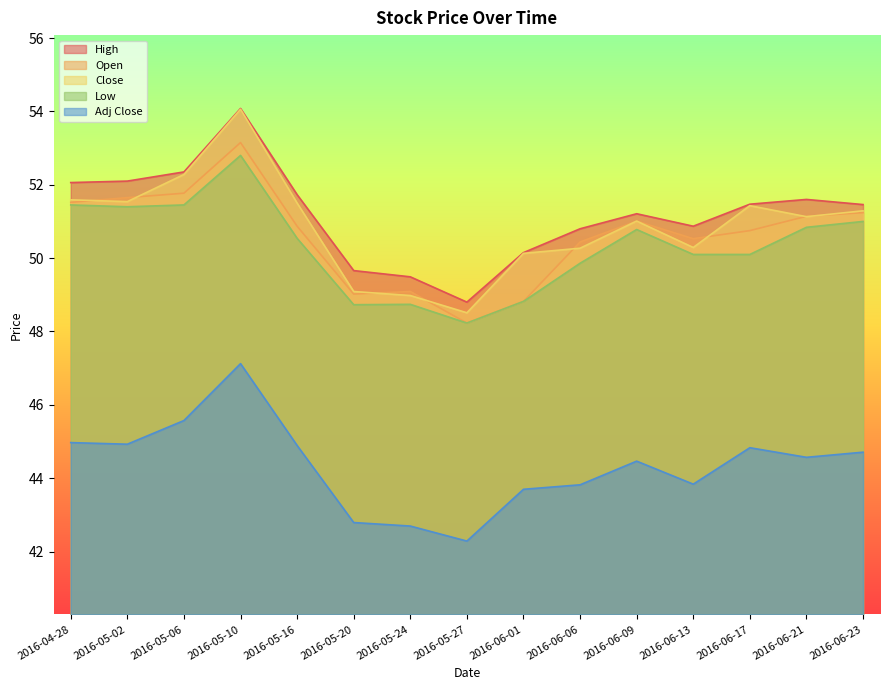

True or false: Open and Low intersect in this chart.

False